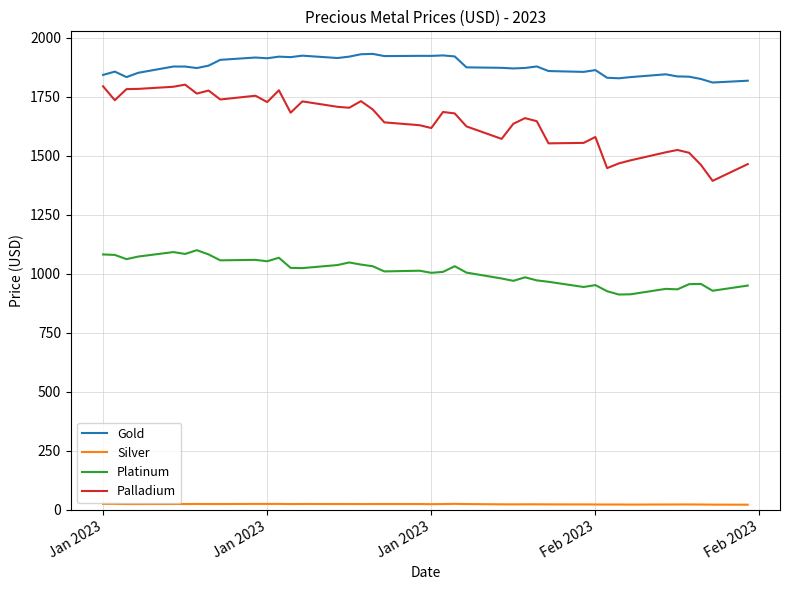

What is the greatest value displayed?

1932.5